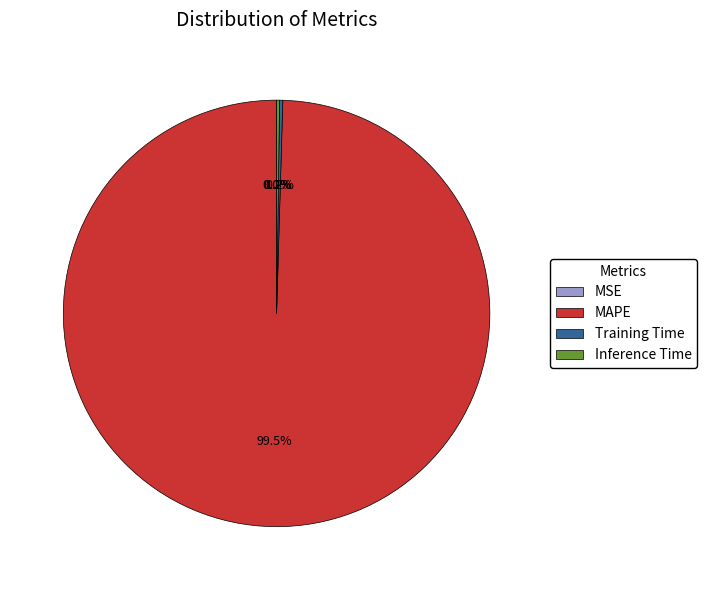

Is there any slice that represents more than half of the pie?

Yes